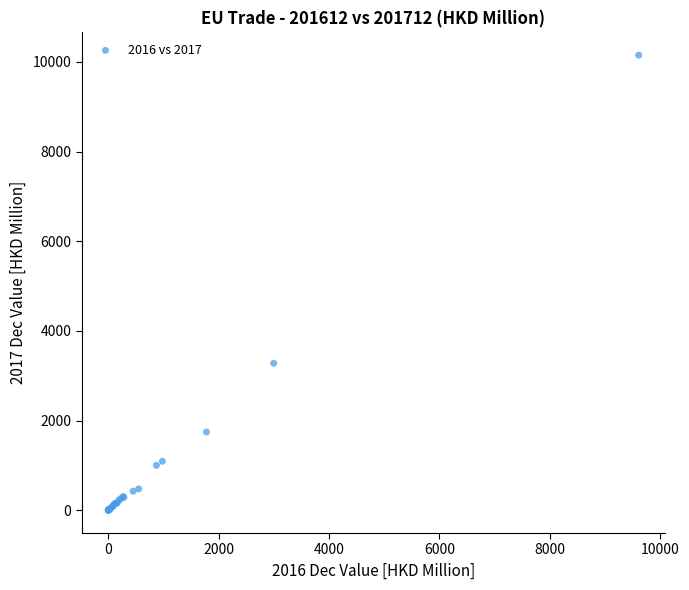

What Y value in the scatter plot is closest to 5075?

3278.9